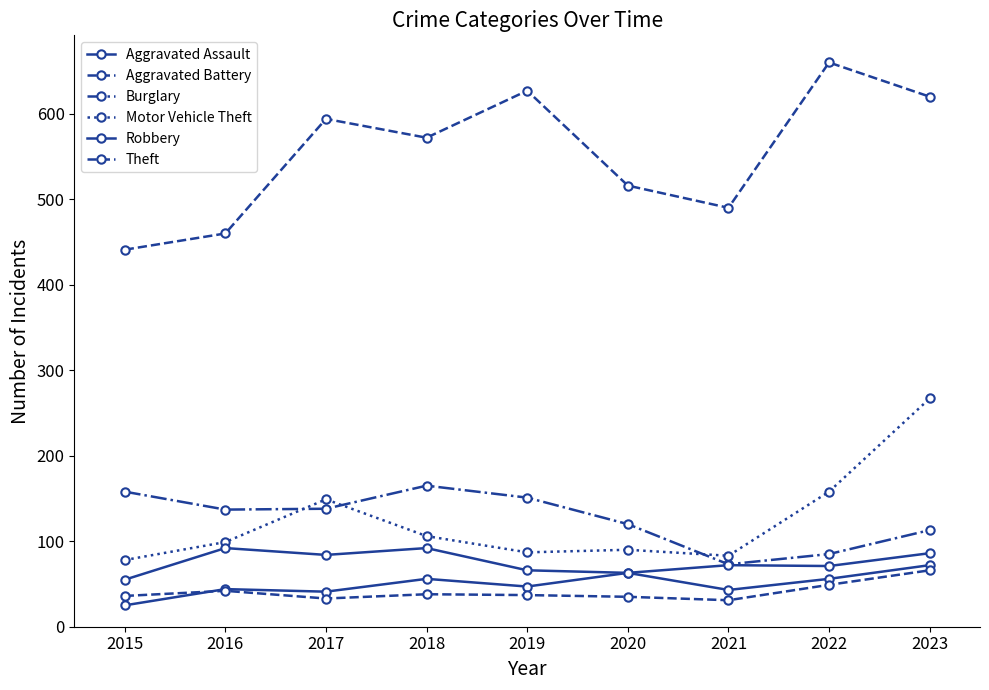

Count the number of data series in this chart.

6